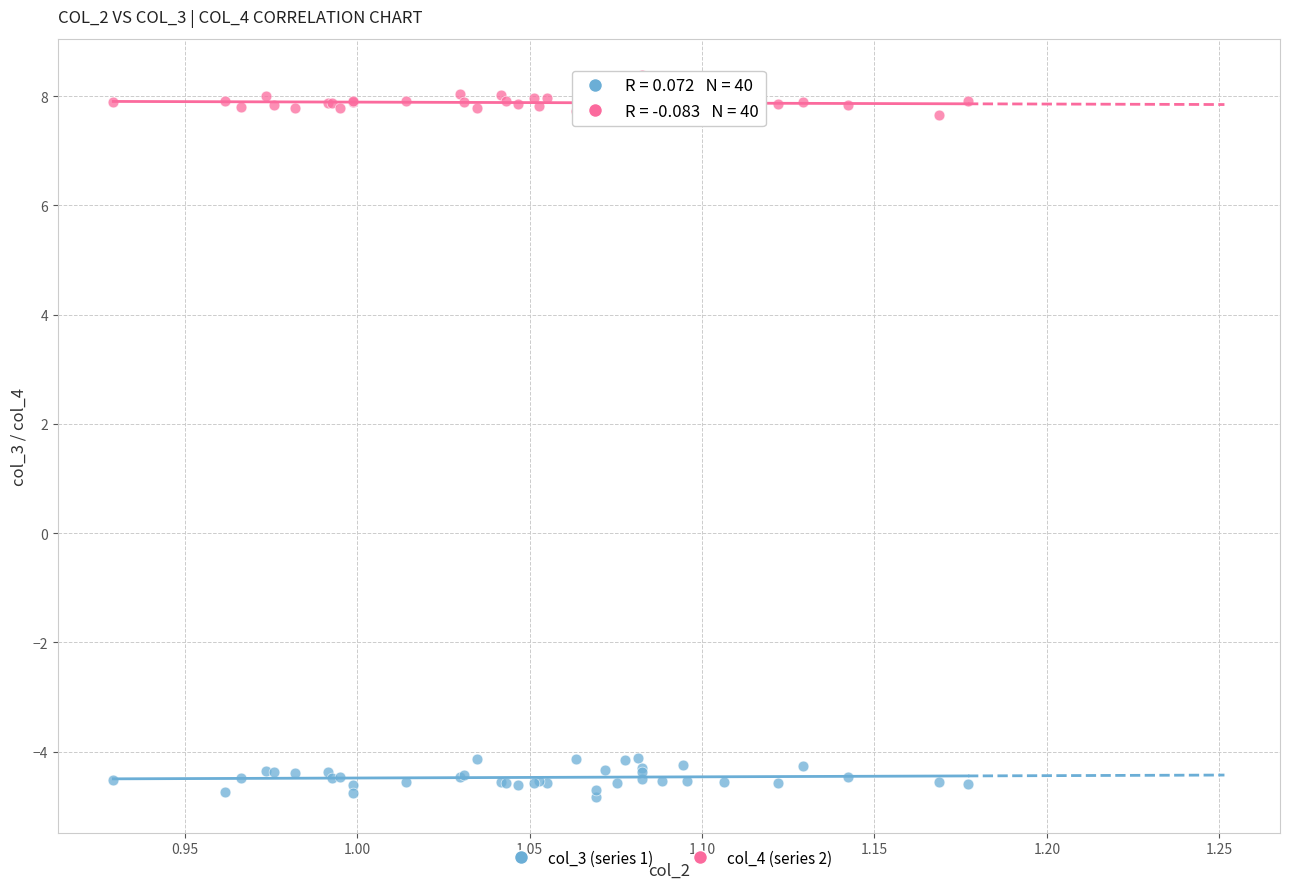

Which series reaches the maximum Y coordinate?

col_4 (series 2)